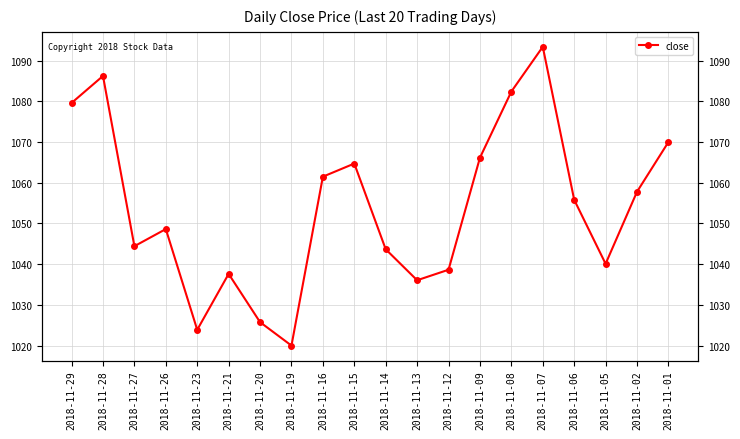

How many points are lower than both their immediate neighbors (excluding endpoints)?

5